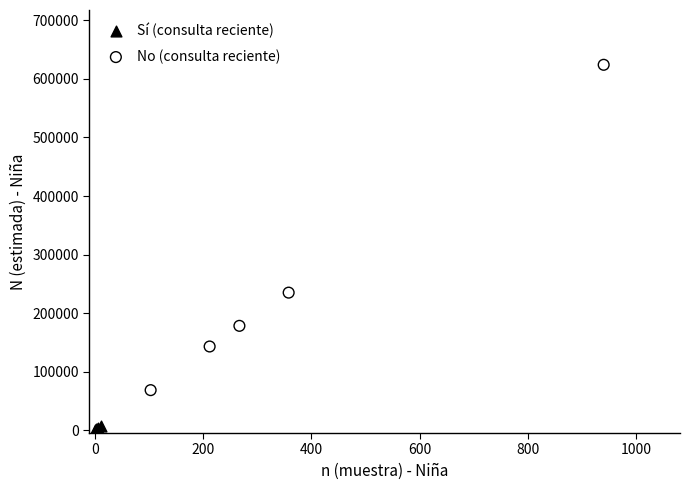

Which series reaches the maximum Y coordinate?

No (consulta reciente)